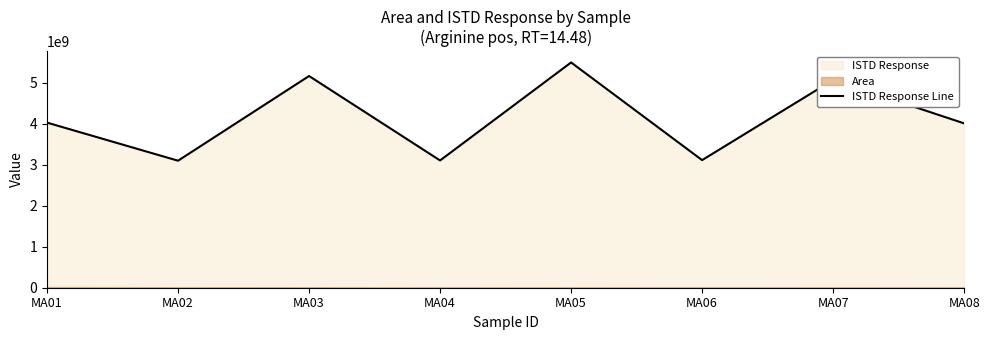

At which category does the data reach its first local peak?

MA03